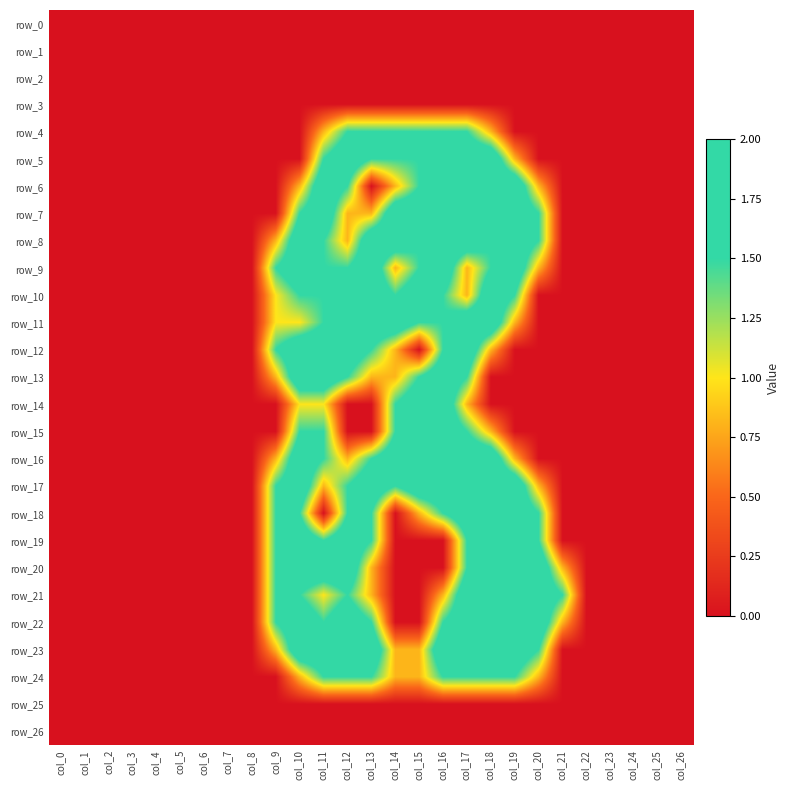

The row_14 series shows 0.9 at col_4. True or false?

False